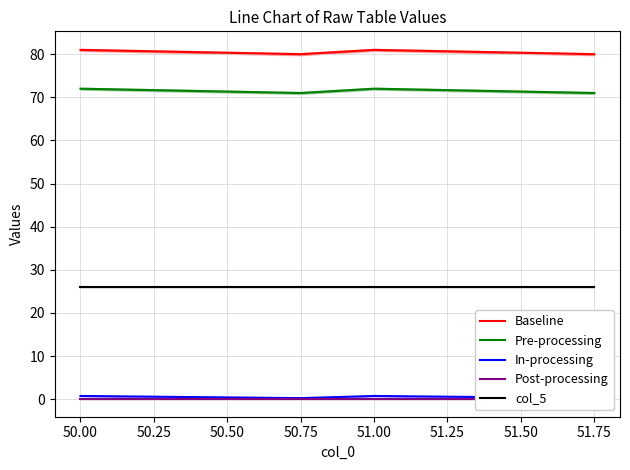

What is the difference between the maximum and minimum values in the Baseline series?

1